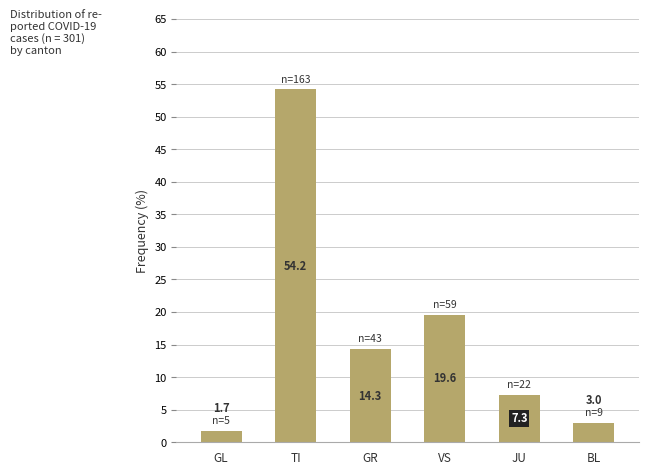

Rank the categories by value from highest to lowest.

TI, VS, GR, JU, BL, GL